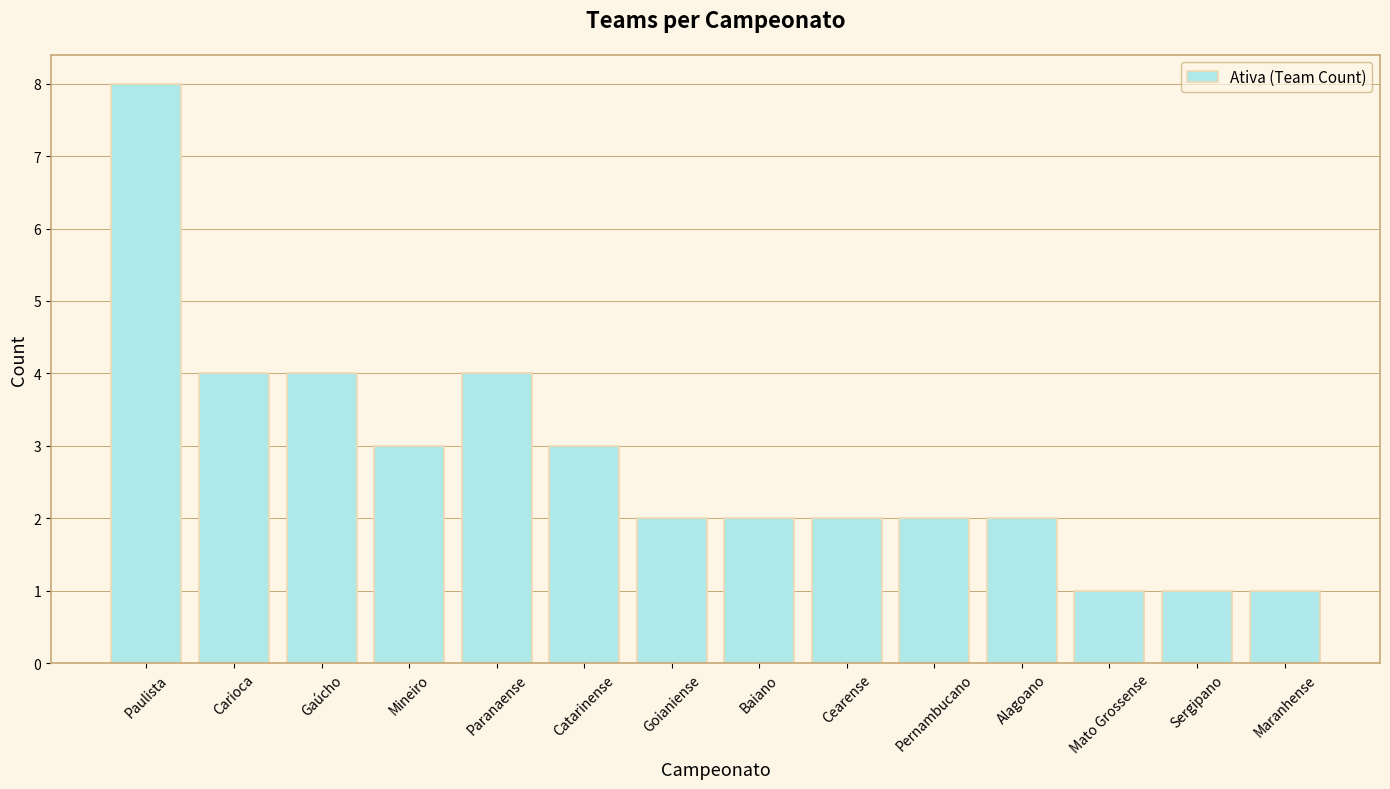

The value at Goianiense is 3. True or false?

False